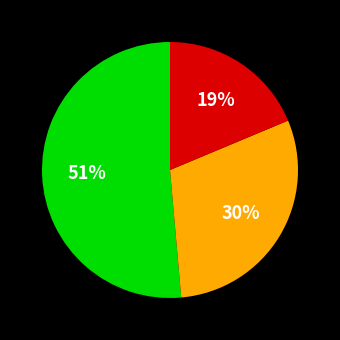

Does any single category account for the majority?

Yes